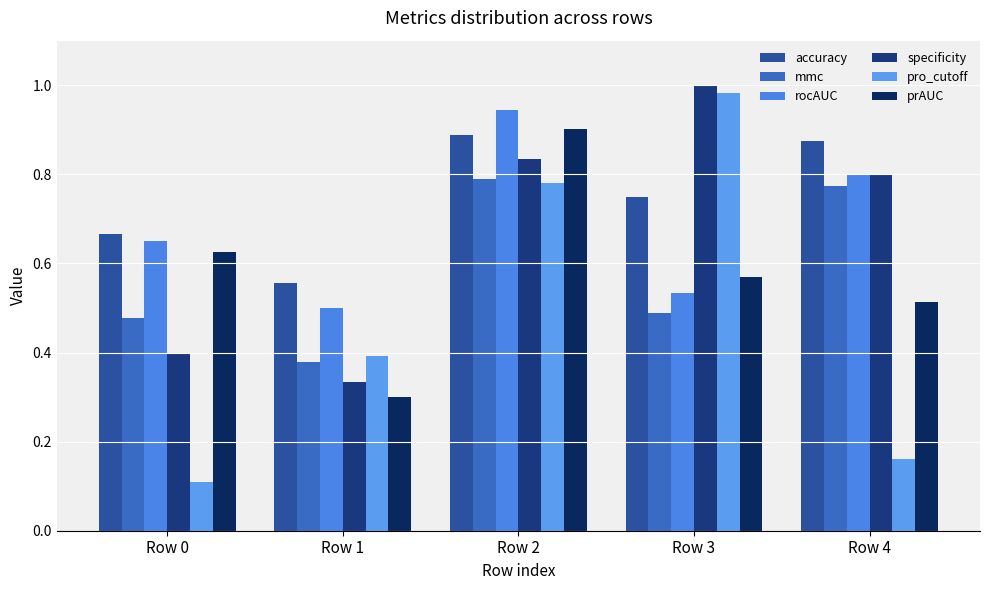

List the labels in order of mmc value, smallest first.

Row 1, Row 0, Row 3, Row 4, Row 2